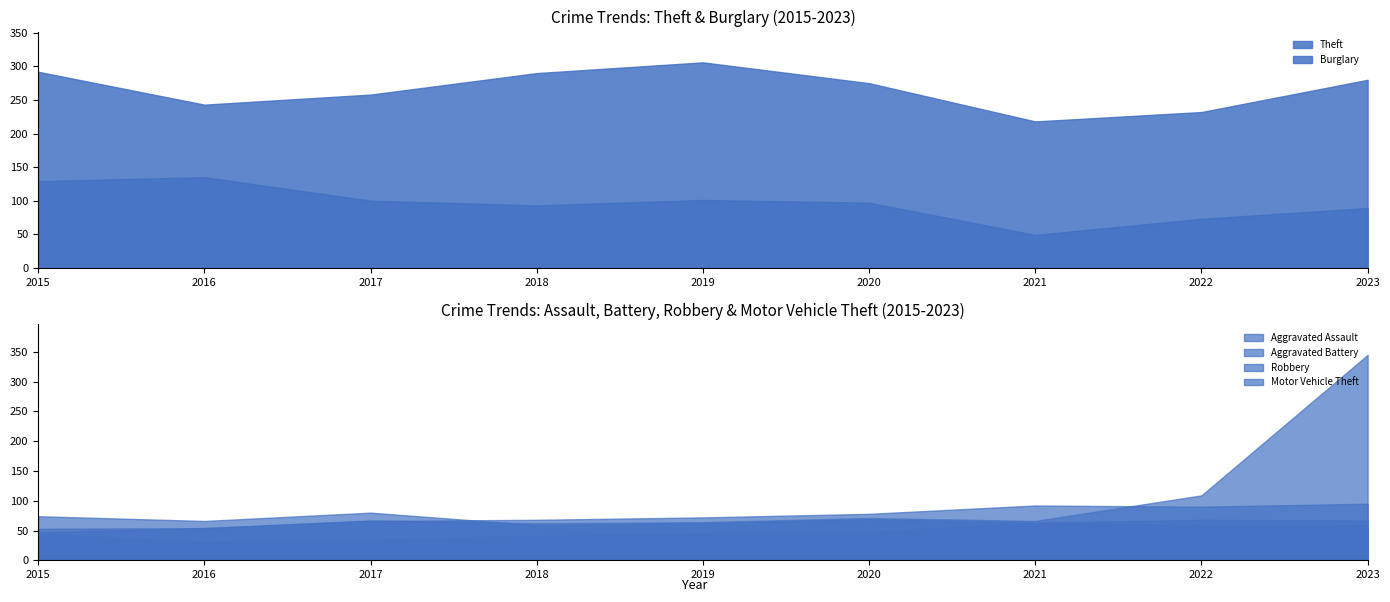

What are all the series names shown in the legend?

Aggravated Assault, Aggravated Battery, Burglary, Robbery, Theft, Motor Vehicle Theft